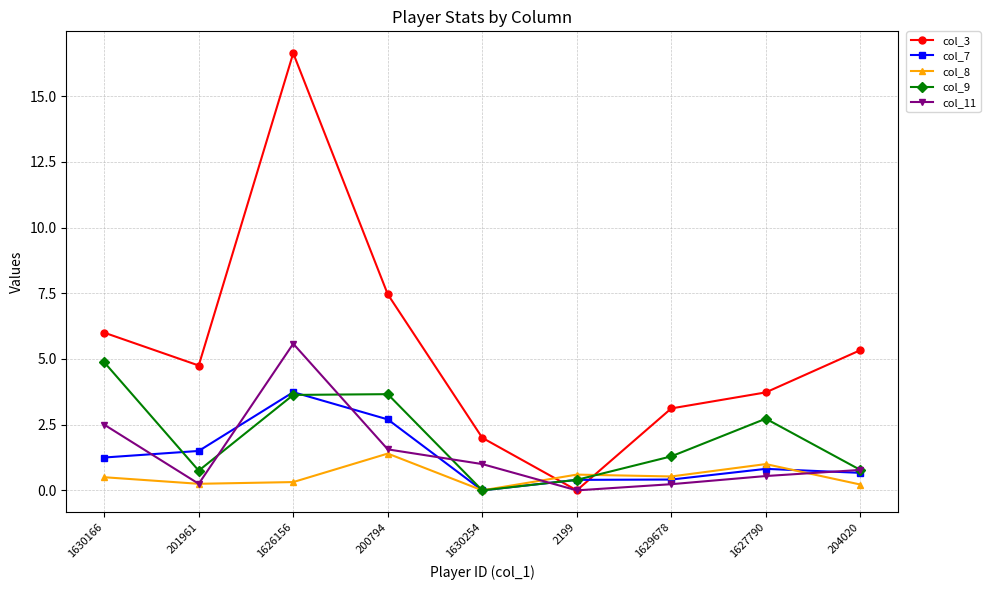

Where do col_8 and col_3 first cross each other?

1630254 and 2199